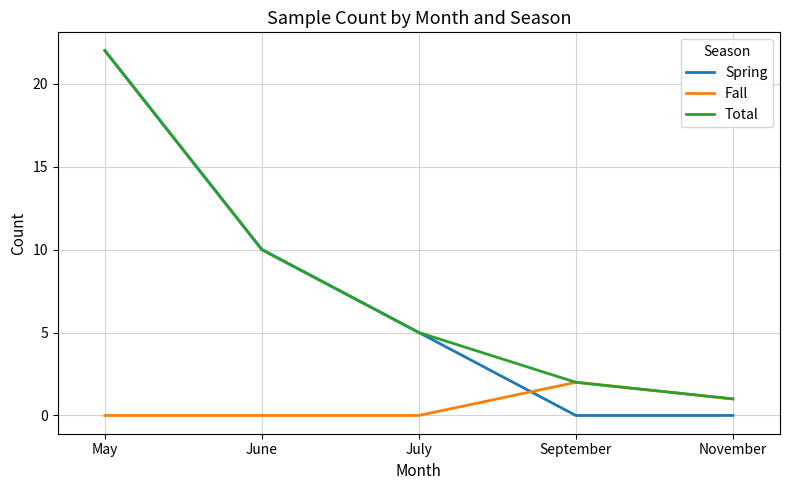

How many times do Fall and Spring cross each other?

1